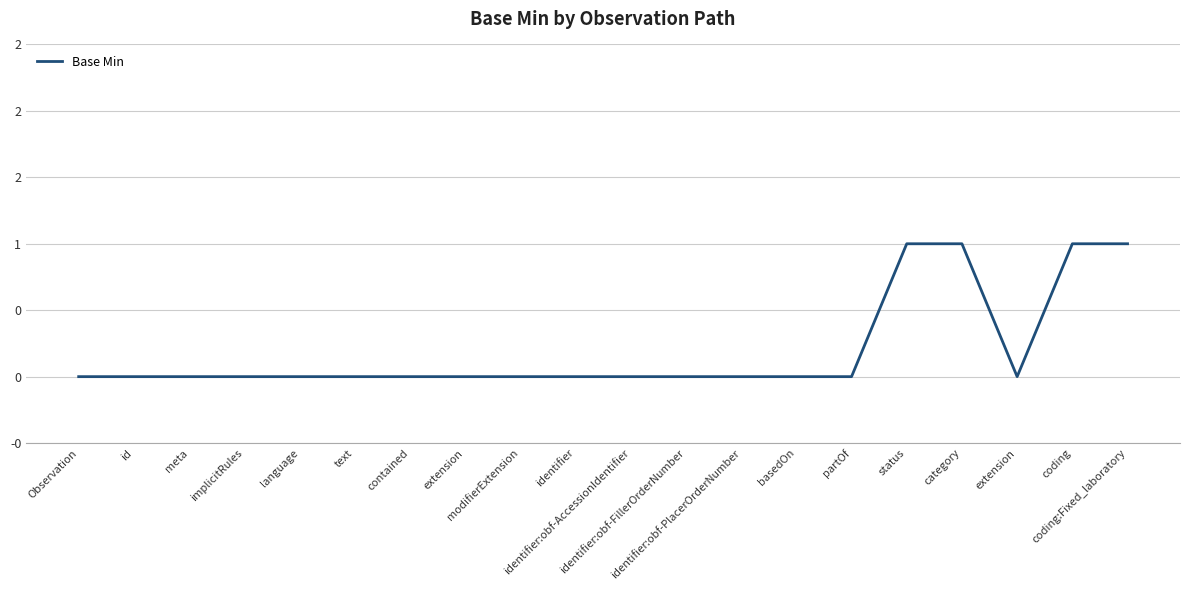

List the labels in order of value, smallest first.

Observation, id, meta, implicitRules, language, text, contained, extension, modifierExtension, identifier, identifier:obf-AccessionIdentifier, identifier:obf-FillerOrderNumber, identifier:obf-PlacerOrderNumber, basedOn, partOf, extension, status, category, coding, coding:Fixed_laboratory